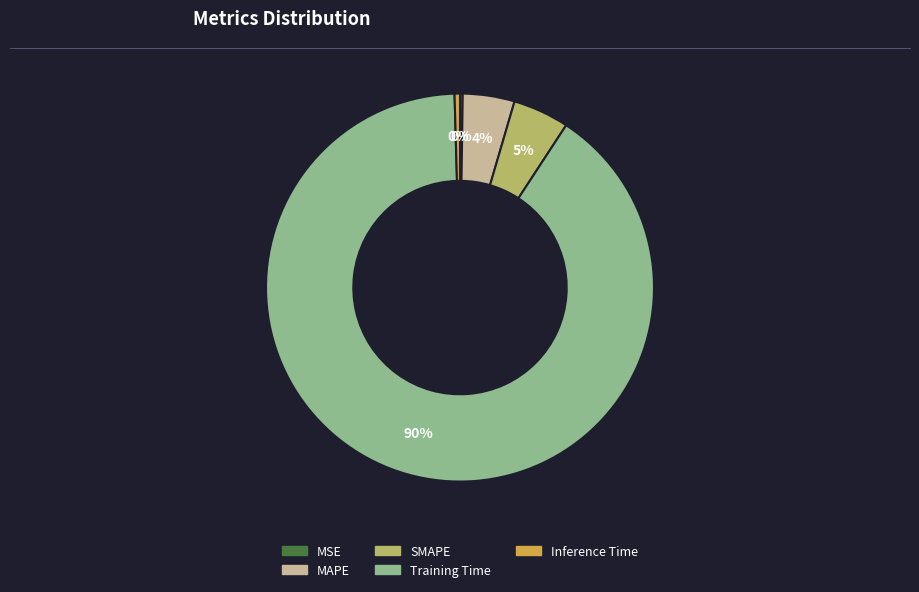

To the nearest percent, what is the average slice percentage?

20%